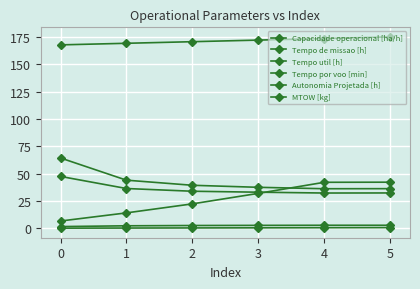

What is the total value across all series at 2?

269.3